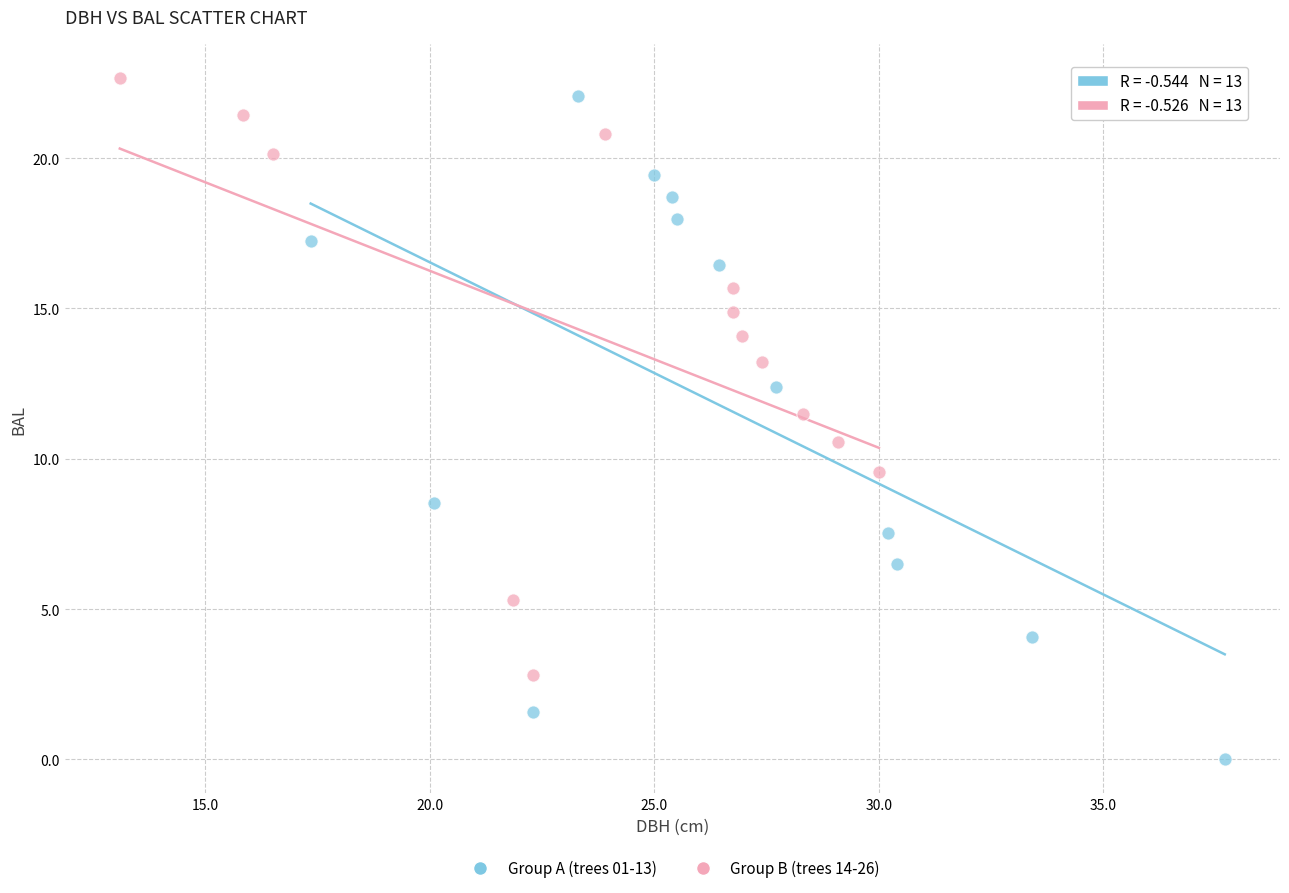

Which series contains the lowest Y value?

Group A (trees 01-13)